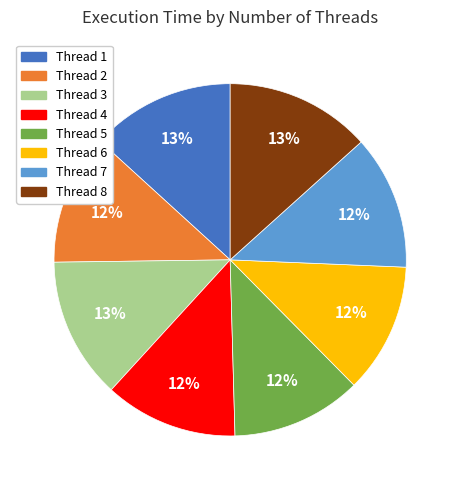

To the nearest percent, what is the average slice percentage?

12%